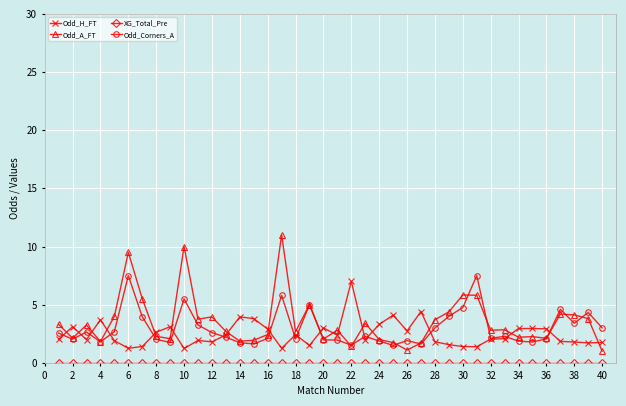

Count the number of data series in this chart.

4